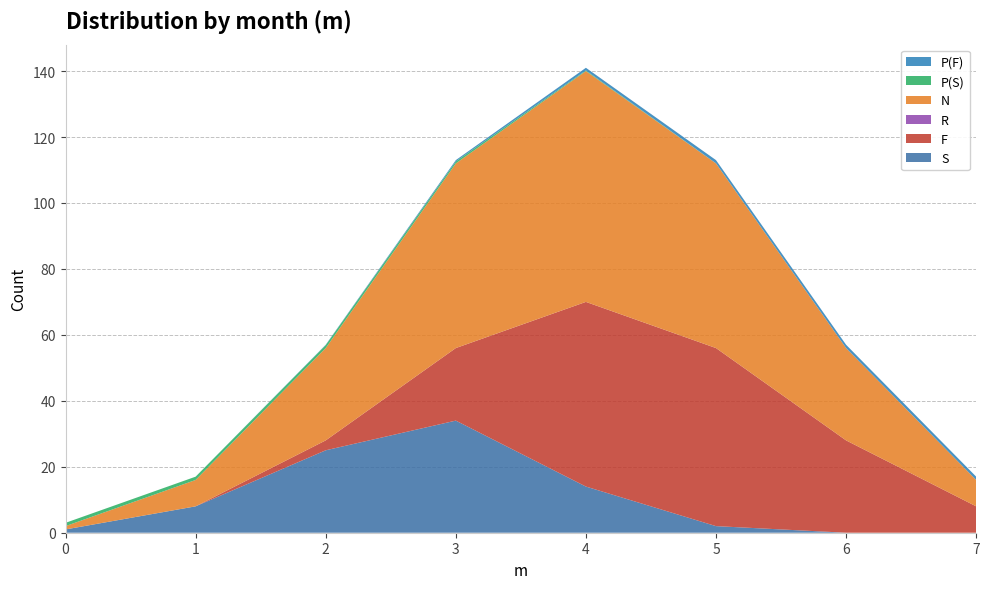

Reading left to right, transcribe all the data shown in this chart.

S: 1.0	8.0	25.0	34.0	14.0	2.0	0.0	0.0
F: 0.0	0.0	3.0	22.0	56.0	54.0	28.0	8.0
R: 0.0	0.0	0.0	0.0	0.0	0.0	0.0	0.0
N: 1.0	8.0	28.0	56.0	70.0	56.0	28.0	8.0
P(S): 1.0	1.0	0.9	0.6	0.2	0.0	0.0	0.0
P(F): 0.0	0.0	0.1	0.4	0.8	1.0	1.0	1.0